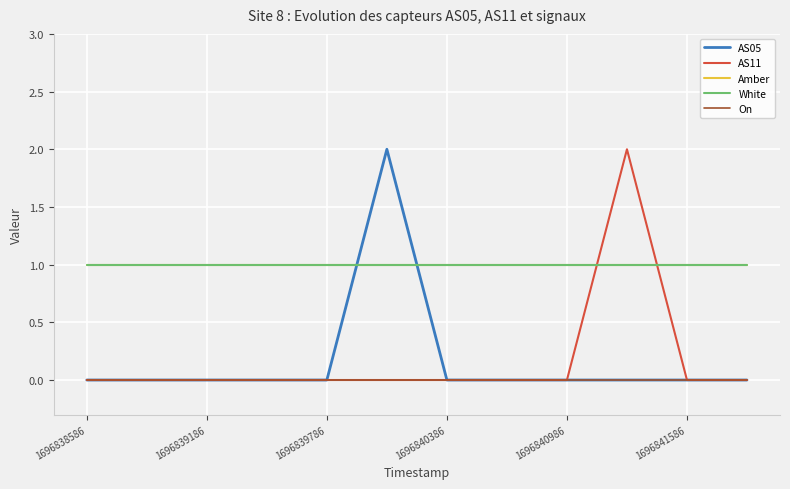

Does the chart display data point markers on the line(s)?

No